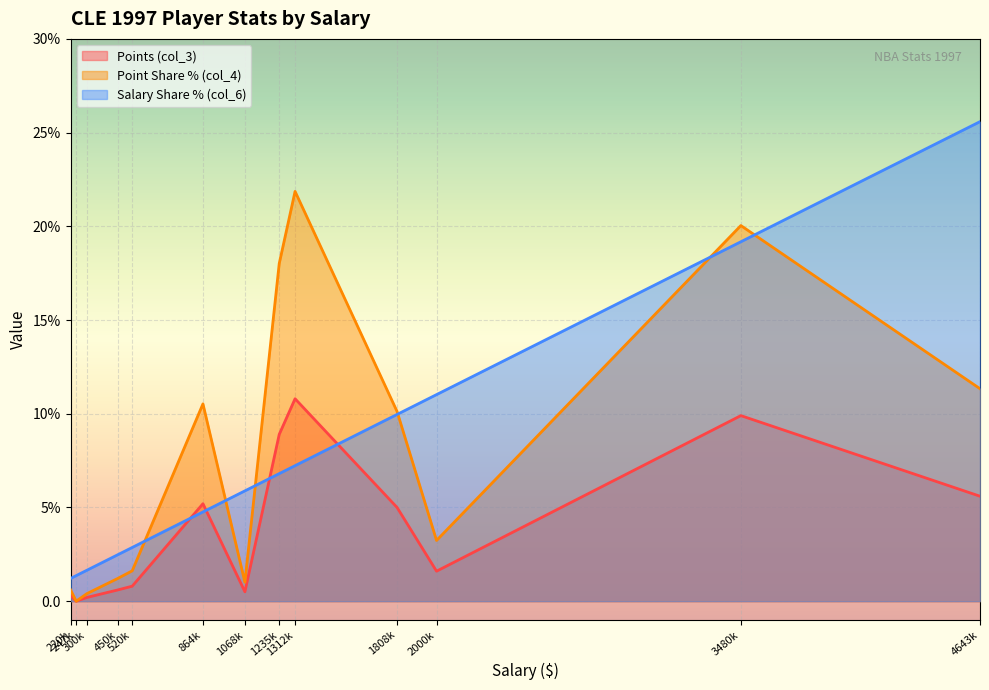

Which series has the largest range (max minus min)?

Salary Share % (col_6)